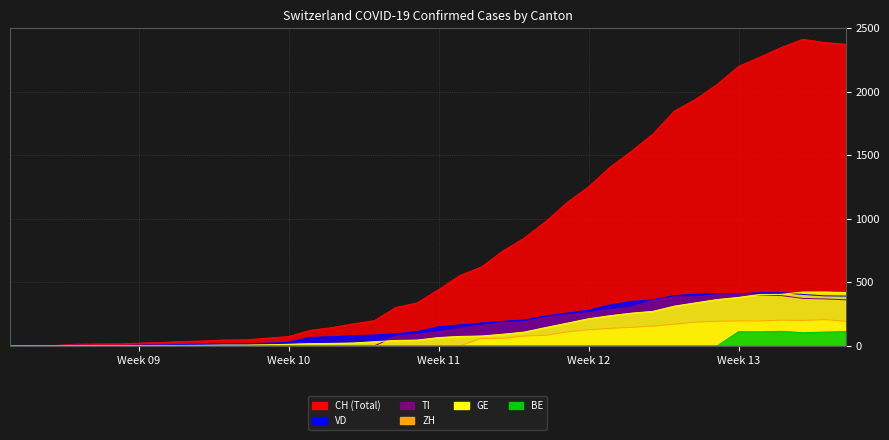

Reading left to right, transcribe all the data shown in this chart.

CH: 0	1	2	13	15	16	22	27	35	39	47	48	61	74	122	144	173	199	302	339	443	555	621	747	849	979	1129	1252	1406	1532	1667	1848	1941	2058	2199	2273	2349	2413	2388	2374
GE: 0	1	1	2	3	3	3	4	4	5	7	7	9	13	18	20	23	33	43	46	66	75	78	92	109	145	179	214	238	258	272	313	339	365	382	405	406	424	424	421
VD: 0	0	0	6	4	4	6	8	11	14	15	16	22	29	68	72	81	86	95	113	151	165	180	194	204	236	259	281	322	350	363	396	407	409	410	419	419	405	394	392
BE: 0	0	0	0	0	0	0	0	0	0	0	0	0	0	0	0	0	0	0	0	0	0	0	0	0	0	0	0	0	0	0	0	0	0	112	111	115	104	109	113
TI: 0	0	0	0	0	0	0	0	0	0	0	0	0	0	0	0	0	0	77	92	112	137	163	182	190	224	246	261	285	306	358	386	385	402	415	401	396	374	370	363
ZH: 0	0	0	0	0	0	0	0	0	0	0	0	0	0	0	0	0	0	0	0	0	0	60	60	78	83	110	127	138	146	156	171	187	194	197	196	203	200	207	194